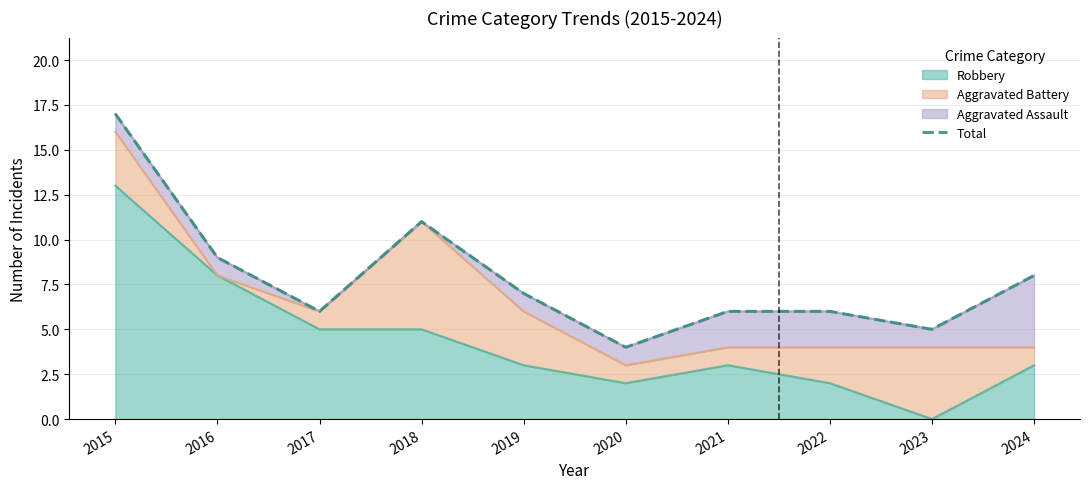

How many data points does each series have?

10